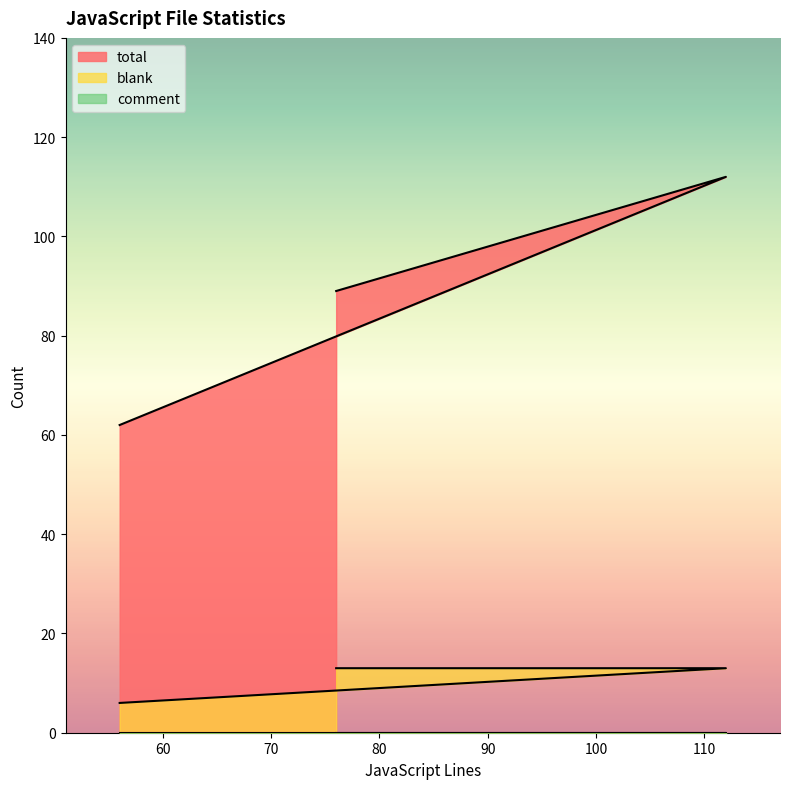

What is the sum of all blank values?

32